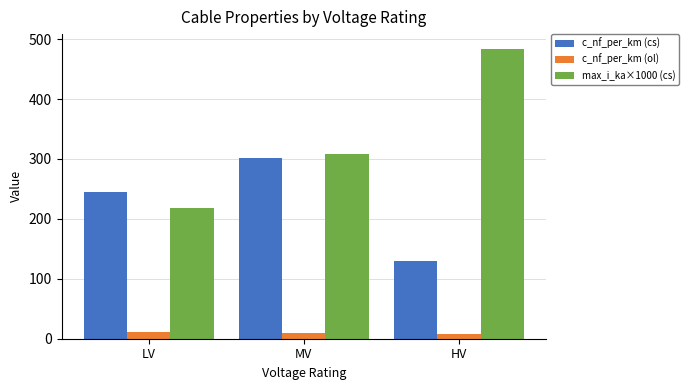

Are the bars grouped side by side (vs. stacked)?

Yes